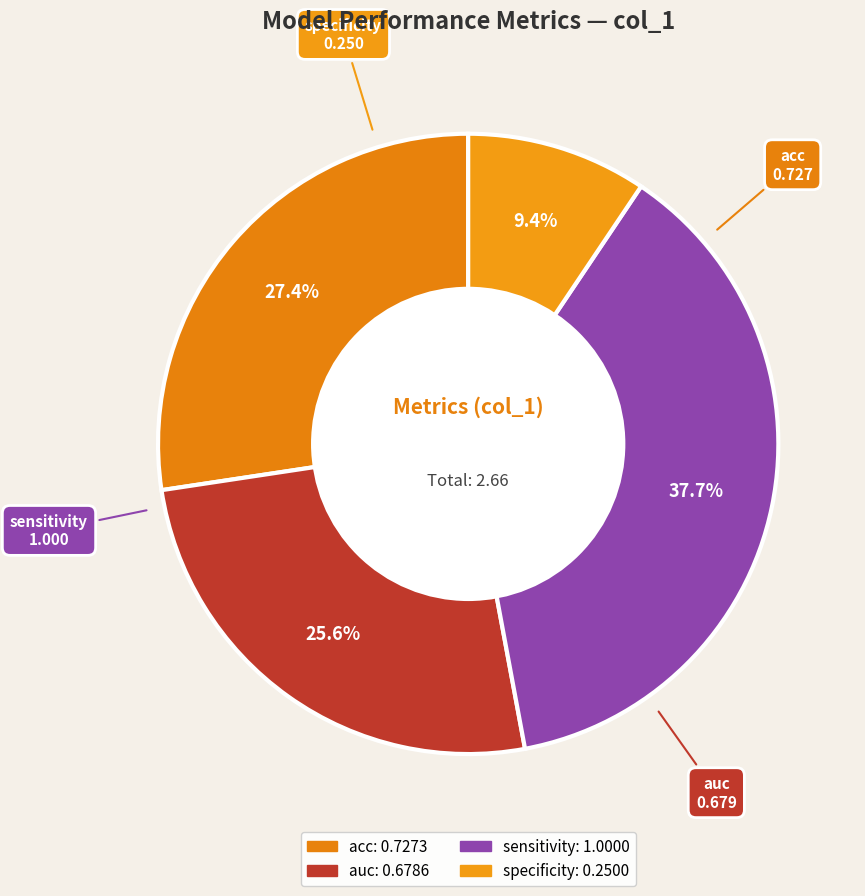

Which slice is the smallest?

specificity